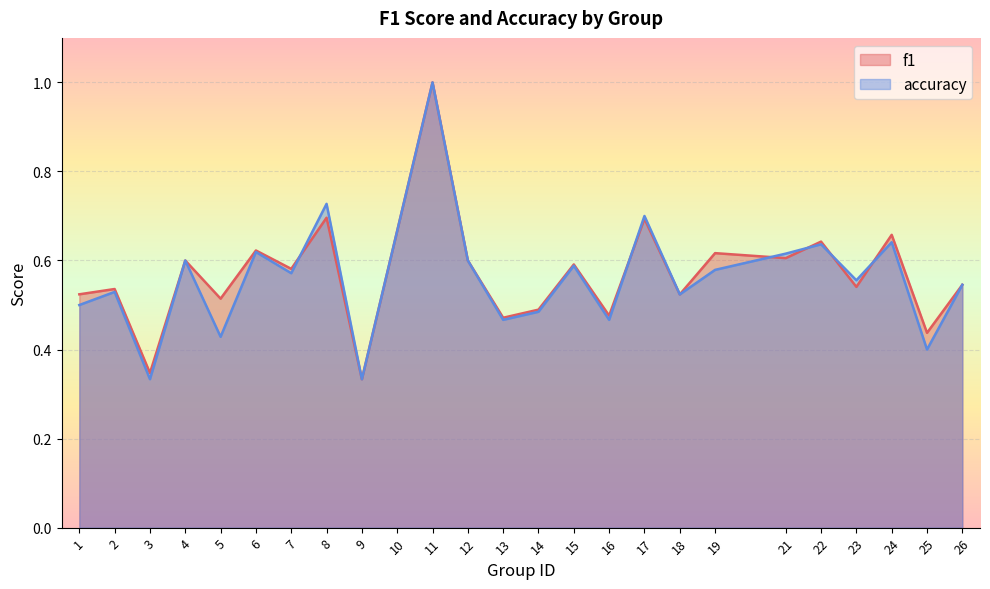

True or false: accuracy and f1 intersect in this chart.

True